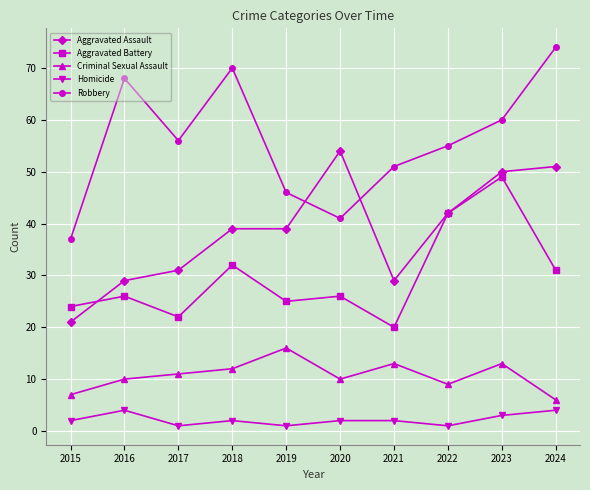

List the series in order of their overall mean, lowest first.

Homicide, Criminal Sexual Assault, Aggravated Battery, Aggravated Assault, Robbery